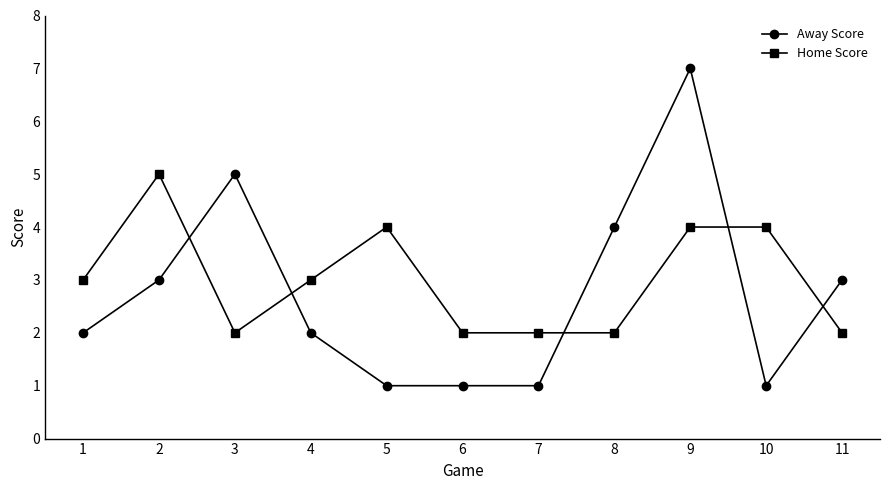

Which series changed the most between 9 and 10?

Away Score